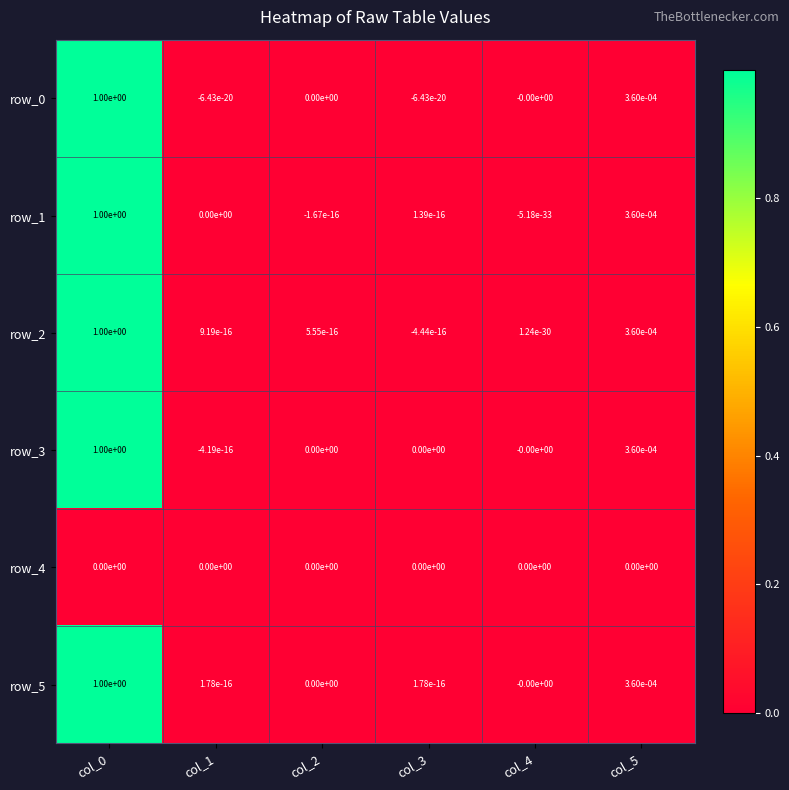

Is the value of row_2 at col_0 greater than the value of row_1 at col_2?

Yes